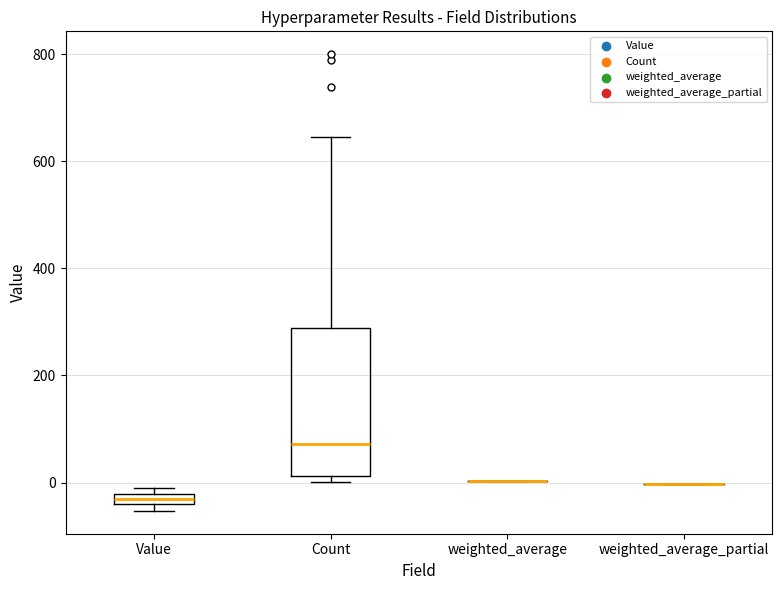

Where does the median line of the box for Count sit on the y-axis? The values are not printed on the chart, so give them approximately, as read against the axis.

80